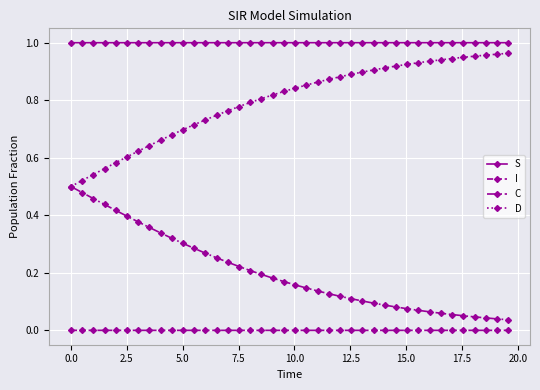

True or false: S and C intersect in this chart.

False